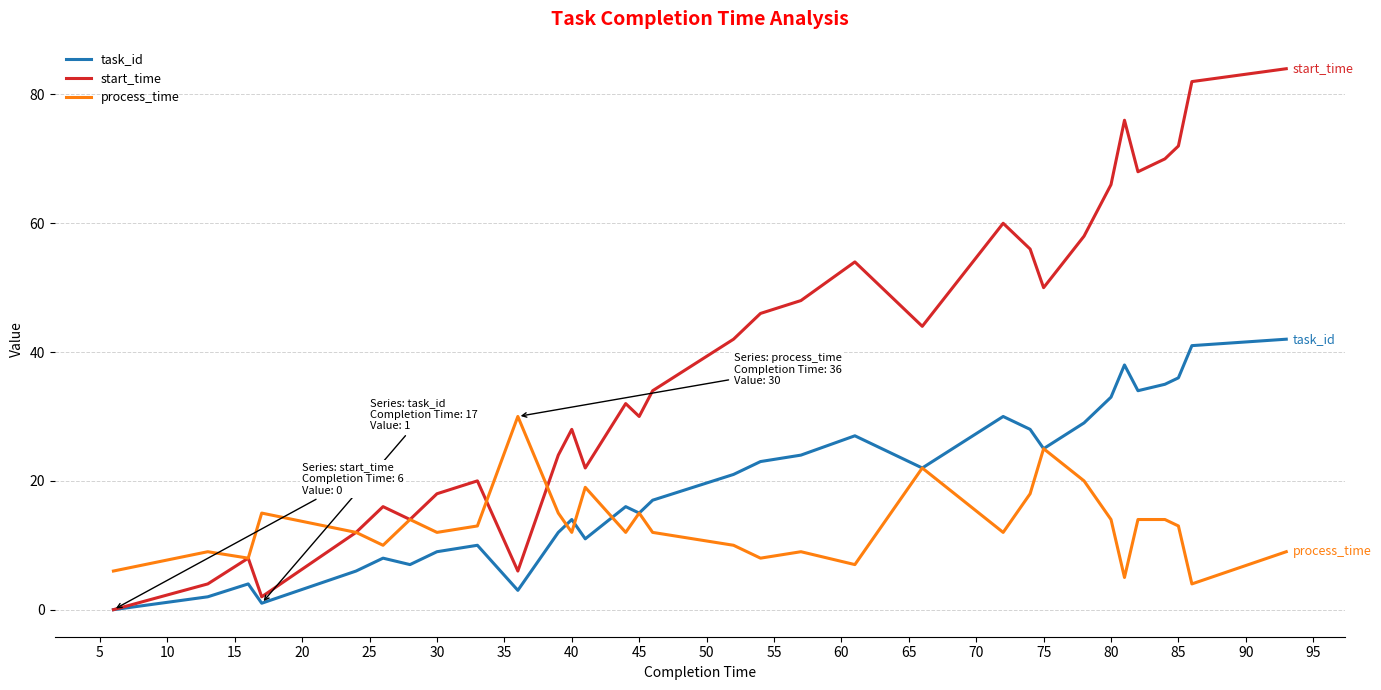

Which series has the largest total across all categories?

start_time